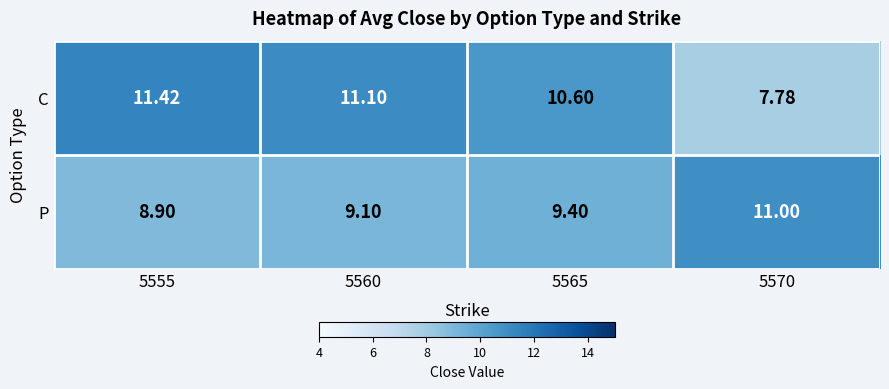

What is the maximum value shown in the chart?

11.4